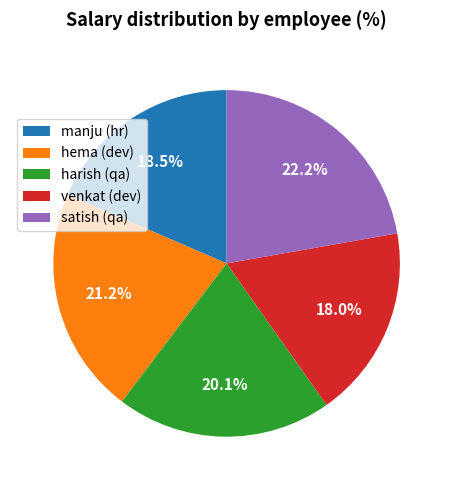

Which has a higher value, harish (qa) or venkat (dev)?

harish (qa)